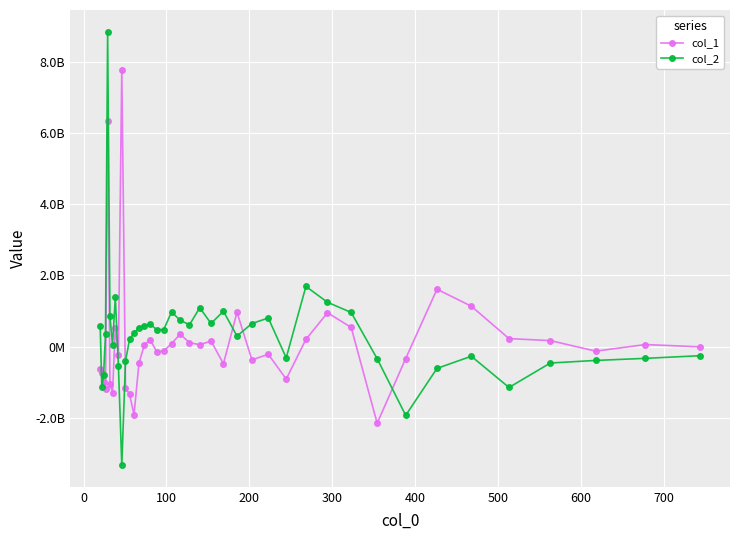

What are all the series names shown in the legend?

col_1, col_2